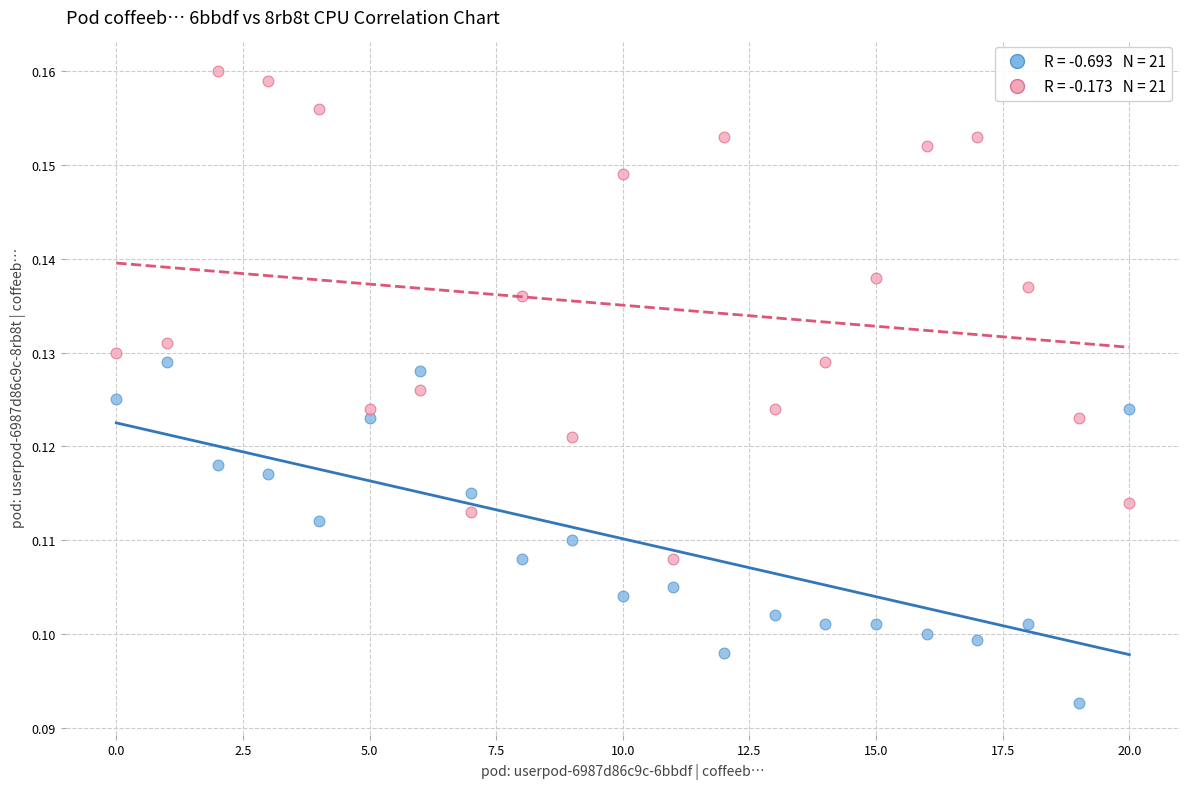

Count the number of points in this scatter plot.

42